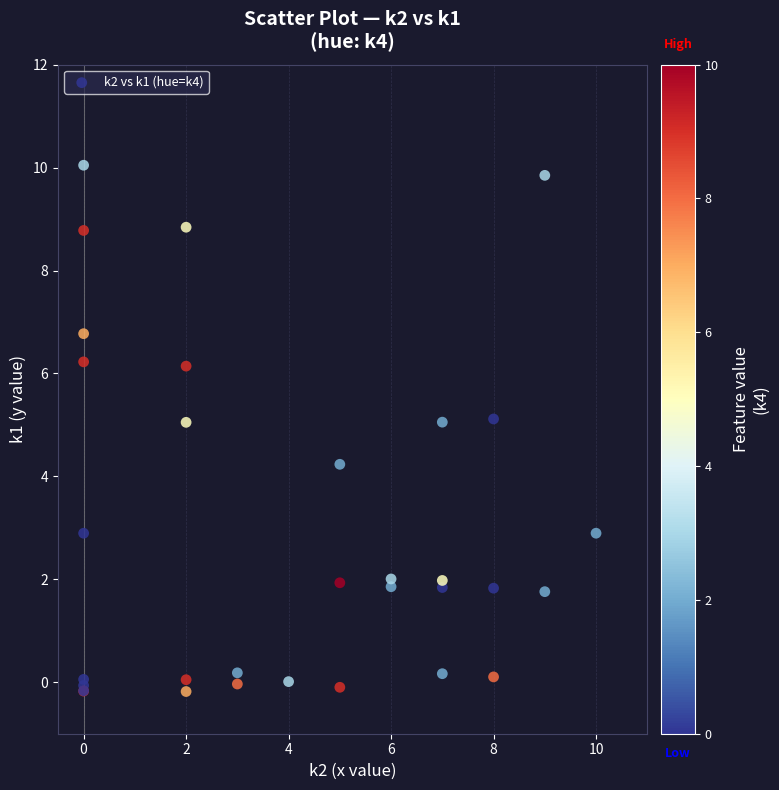

What Y value in the scatter plot is closest to 4?

4.2